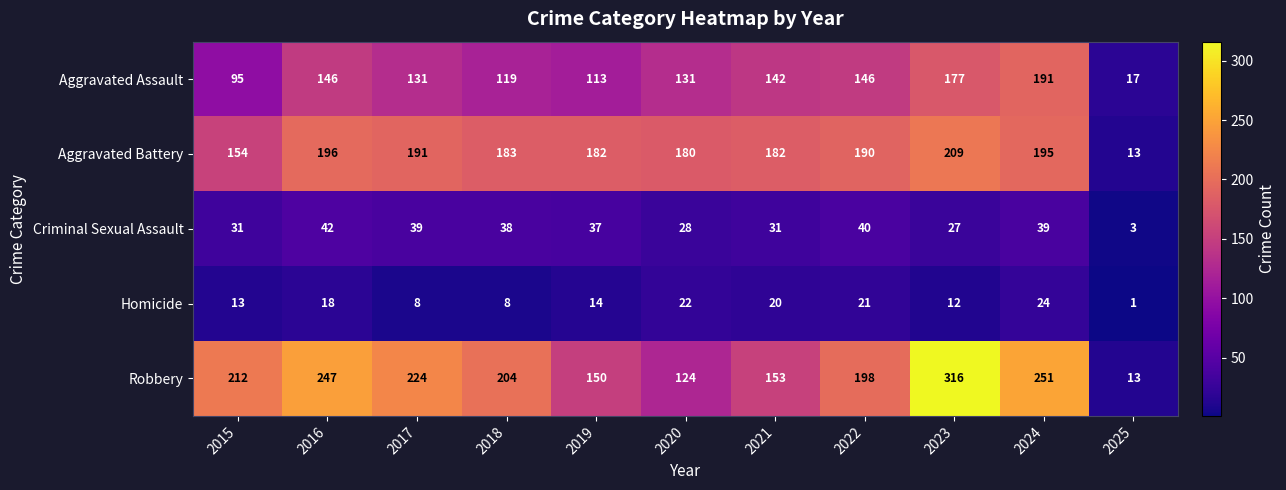

At how many categories does at least one series exceed 115?

10